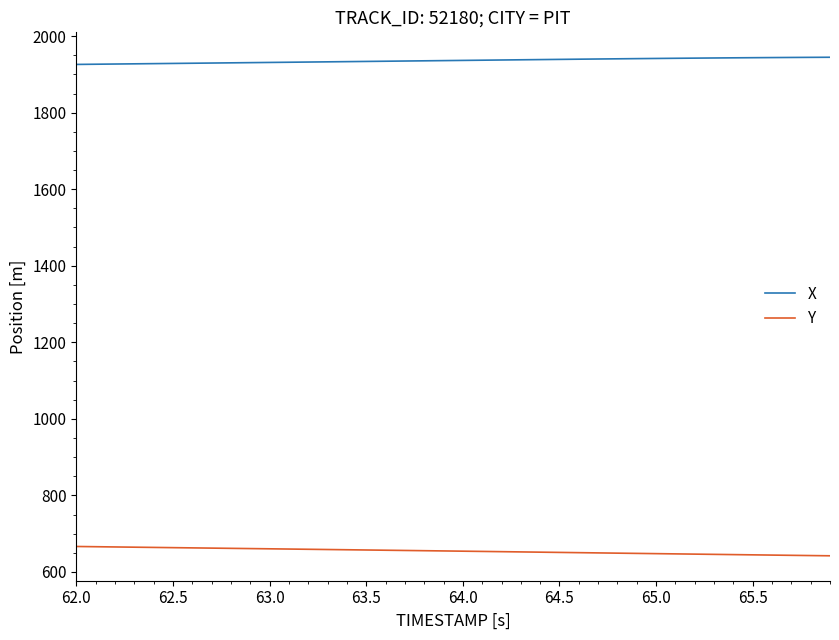

How many categories are shown in the chart?

40